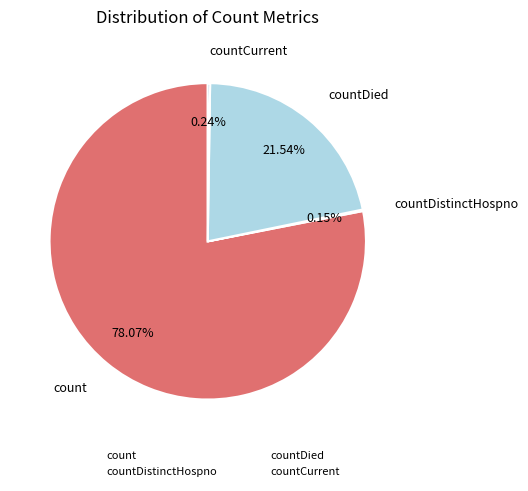

What is the largest slice in the pie chart?

count